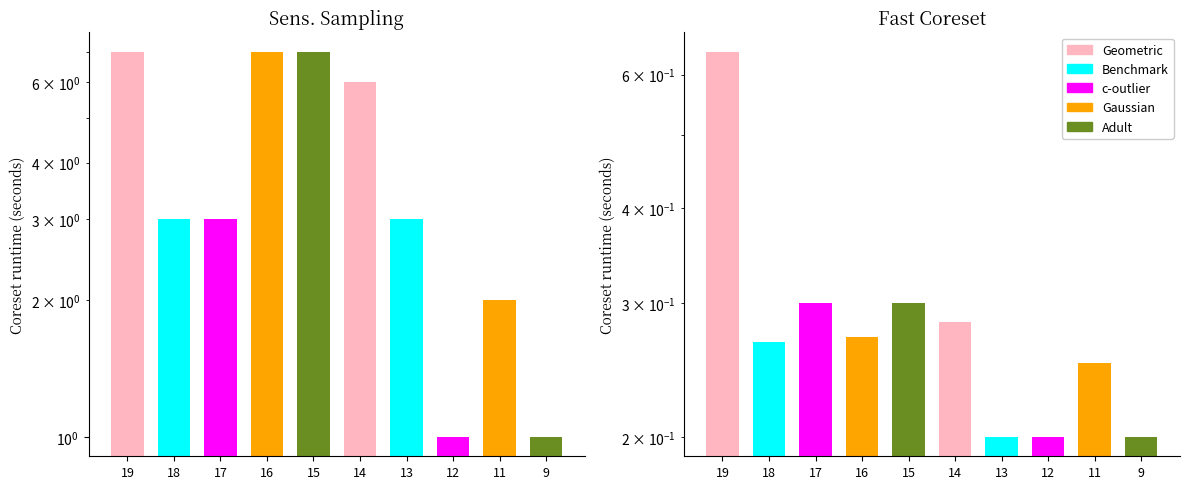

At which label does col_1 counts reach its peak?

19